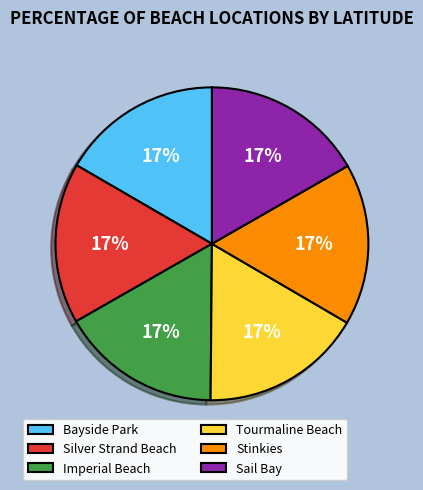

Count the number of slices in the pie.

6